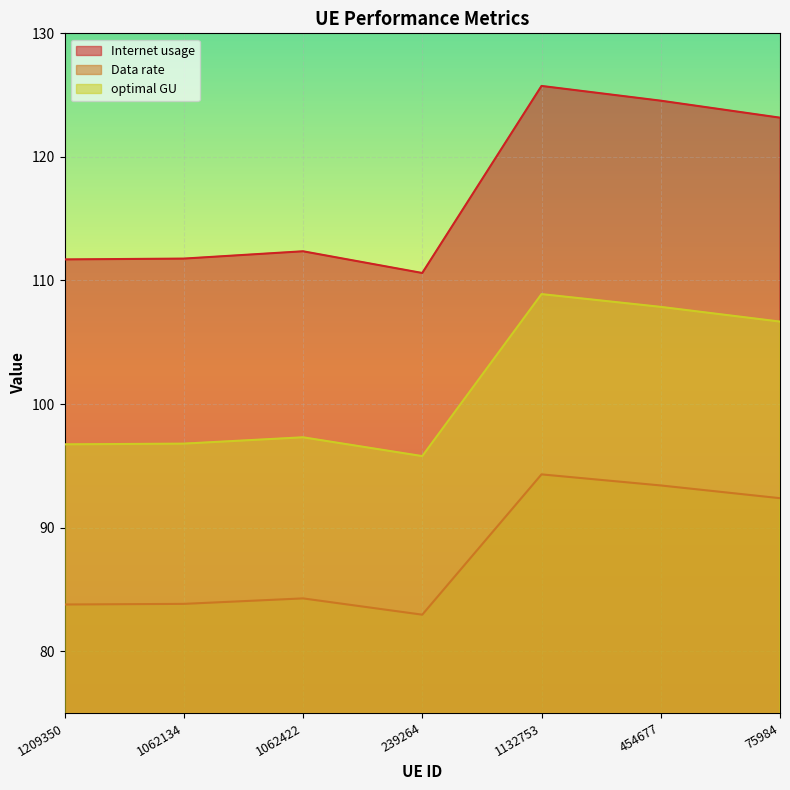

Reading left to right, transcribe all the data shown in this chart.

Internet usage: 111.7	111.8	112.4	110.6	125.7	124.5	123.2
Data rate: 83.8	83.8	84.3	83.0	94.3	93.4	92.4
optimal GU: 96.7	96.8	97.3	95.8	108.9	107.9	106.7